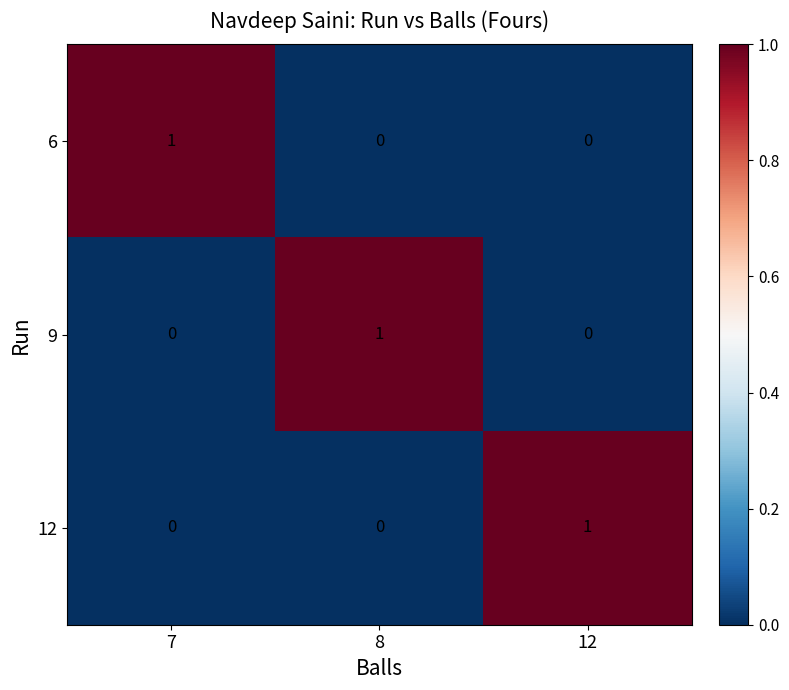

At which label does 6 reach its peak?

7